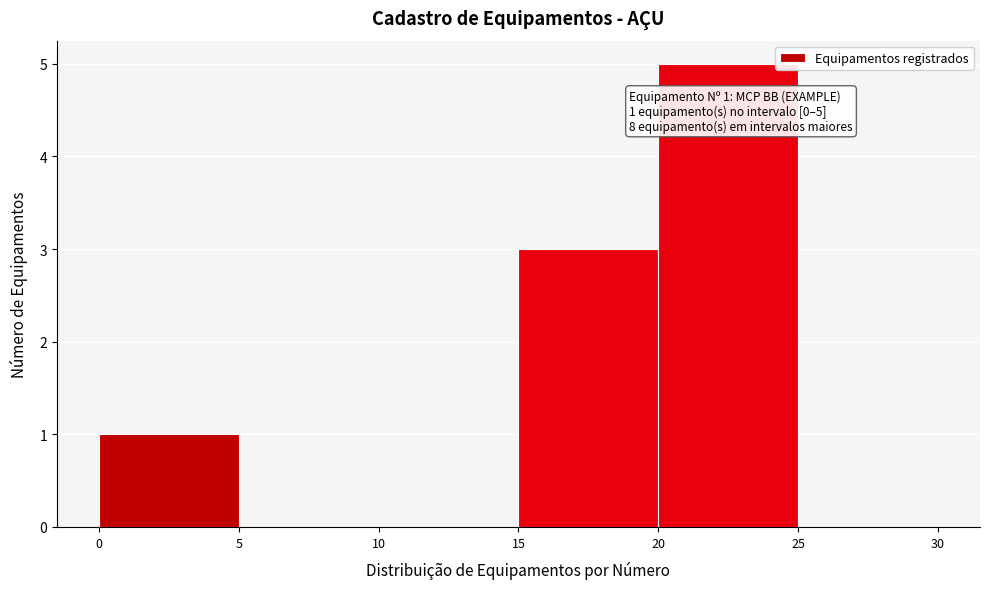

Over which range of the x-axis is the bar tallest?

20 to 25